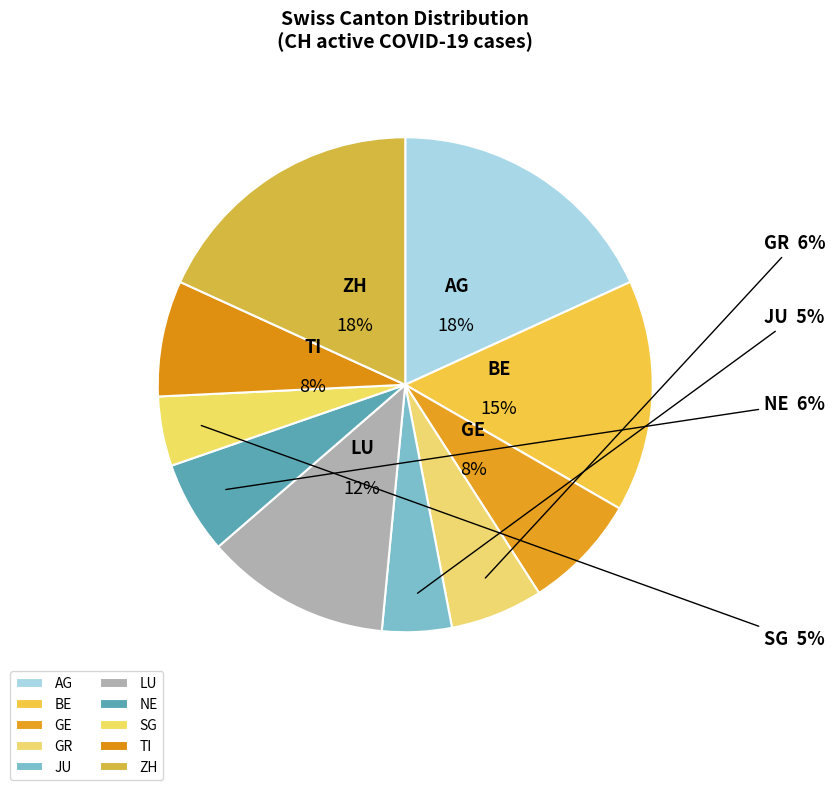

True or false: ZH accounts for 18% of the total.

True